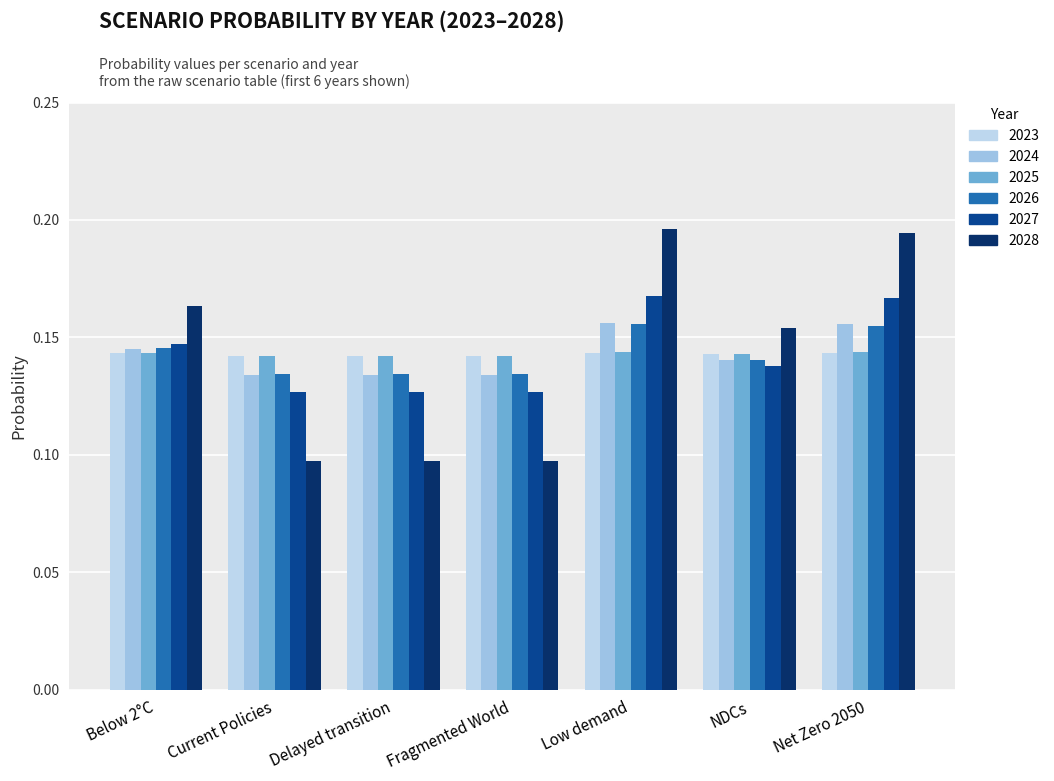

How many series are shown in this chart?

6